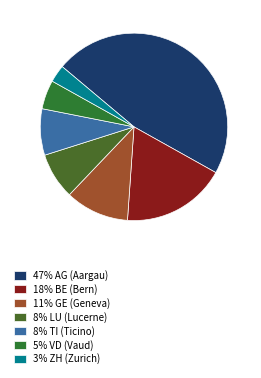

To the nearest percent, what is the average slice percentage?

14%